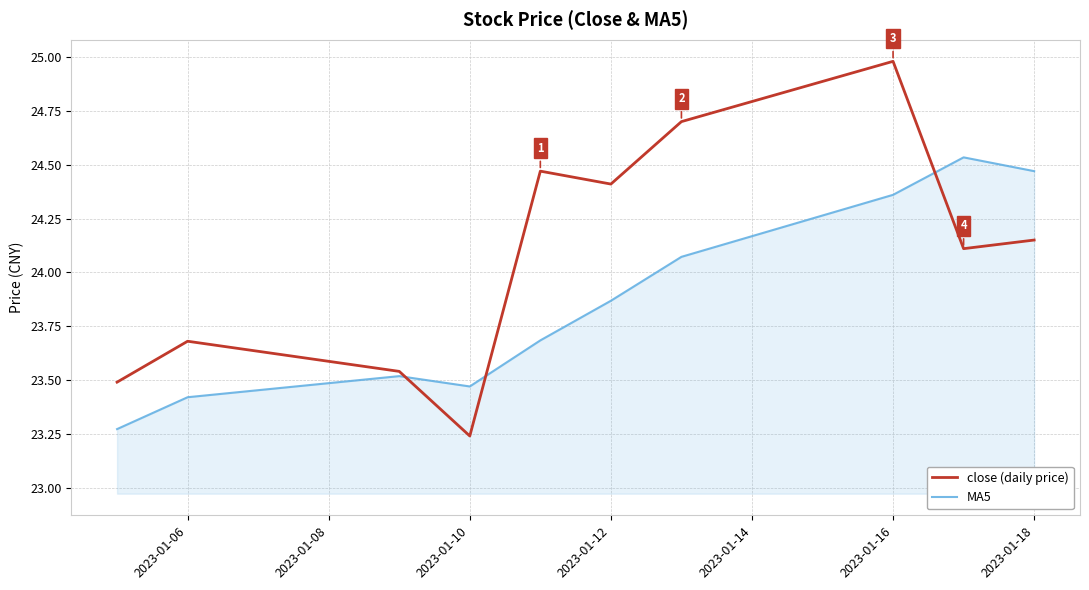

List the series in order of their overall mean, highest first.

close (daily price), MA5